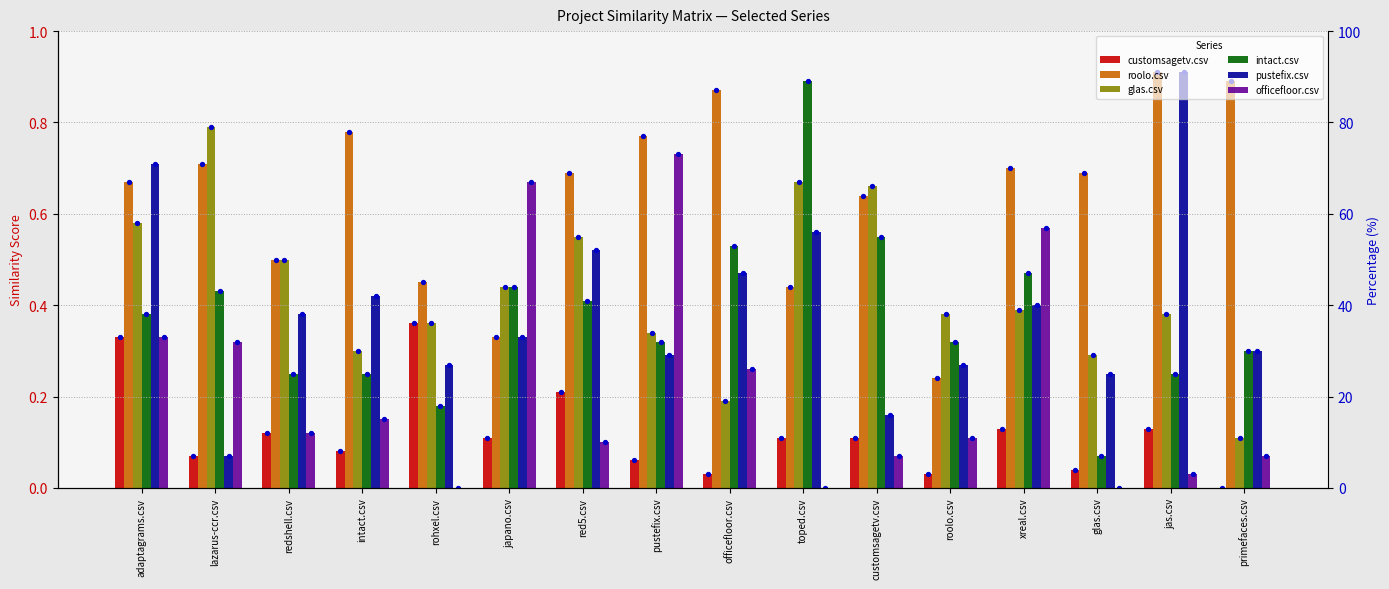

Which series has the largest total across all categories?

roolo.csv